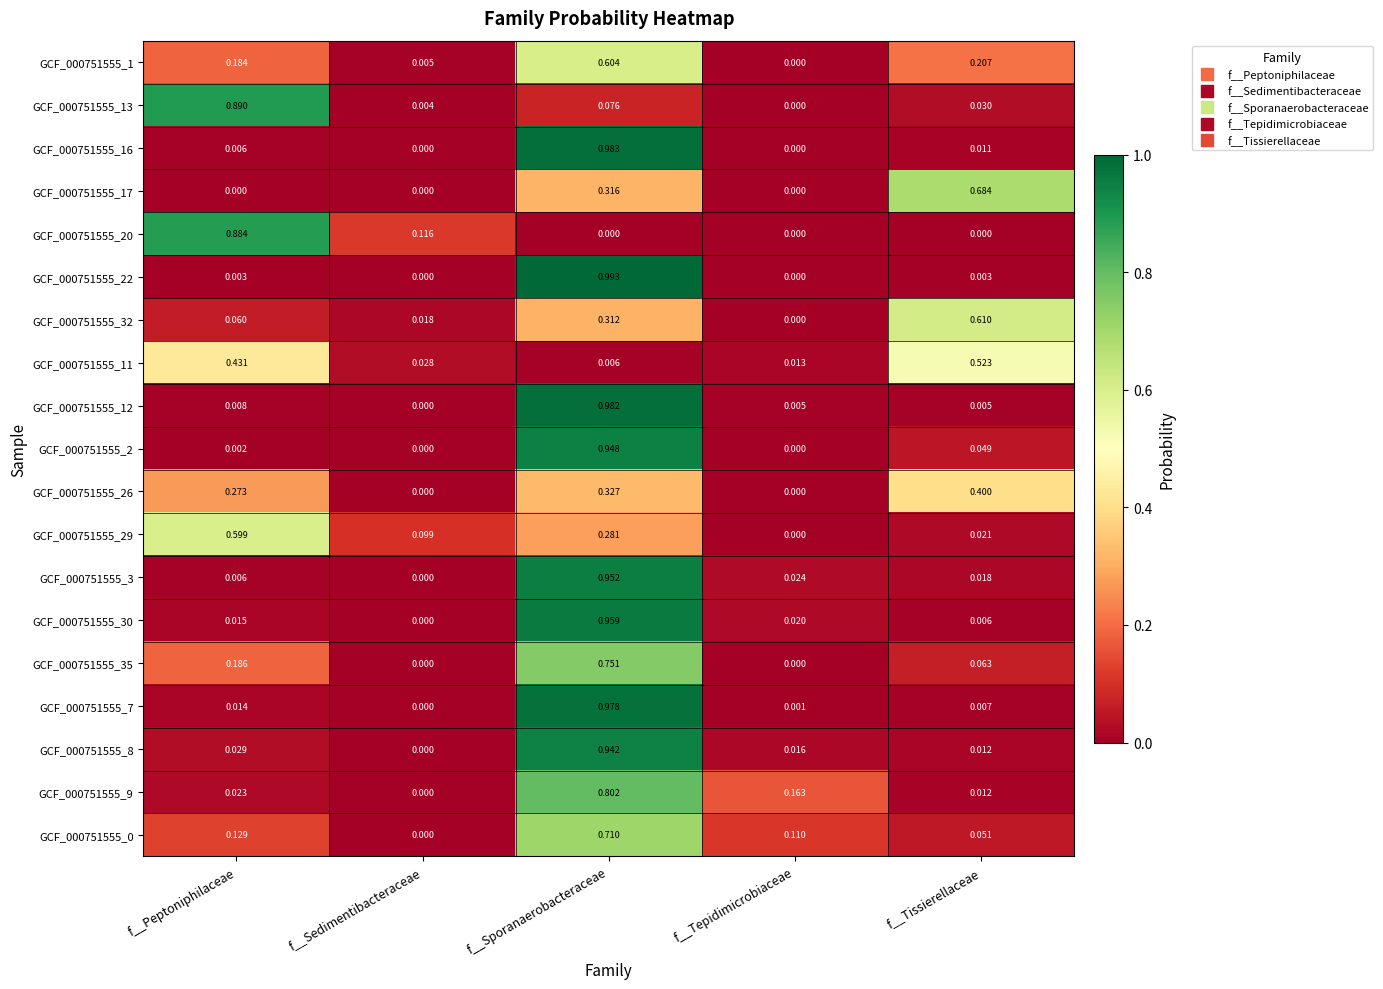

List the labels in order of GCF_000751555_9 value, smallest first.

f__Sedimentibacteraceae, f__Tissierellaceae, f__Peptoniphilaceae, f__Tepidimicrobiaceae, f__Sporanaerobacteraceae